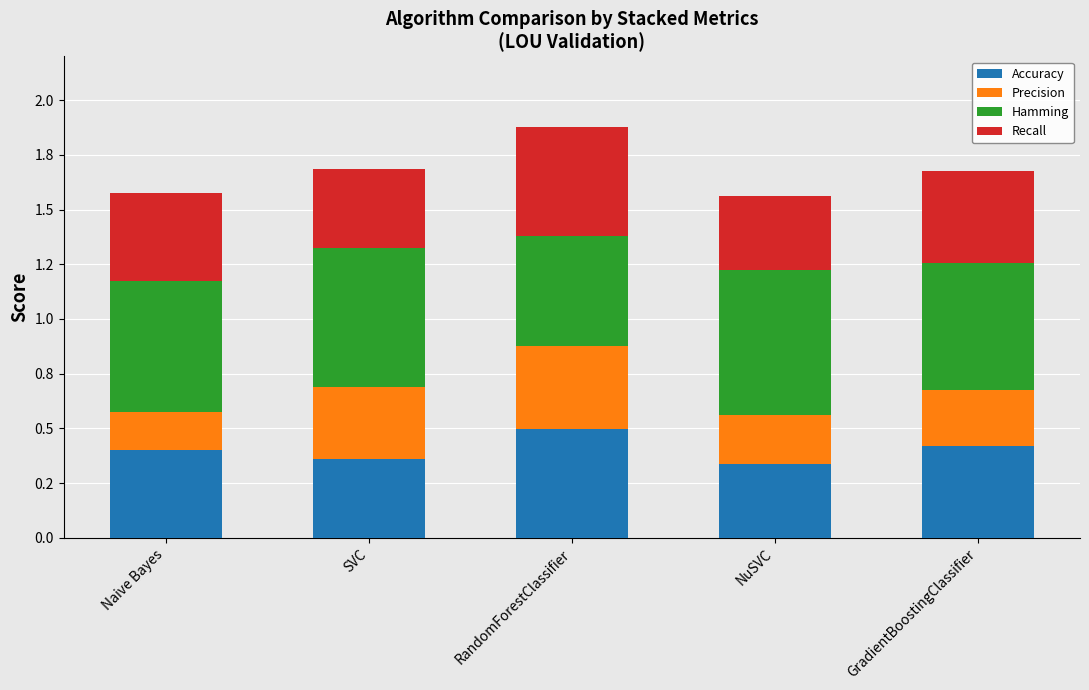

Where is Recall nearest to the value 0?

NuSVC